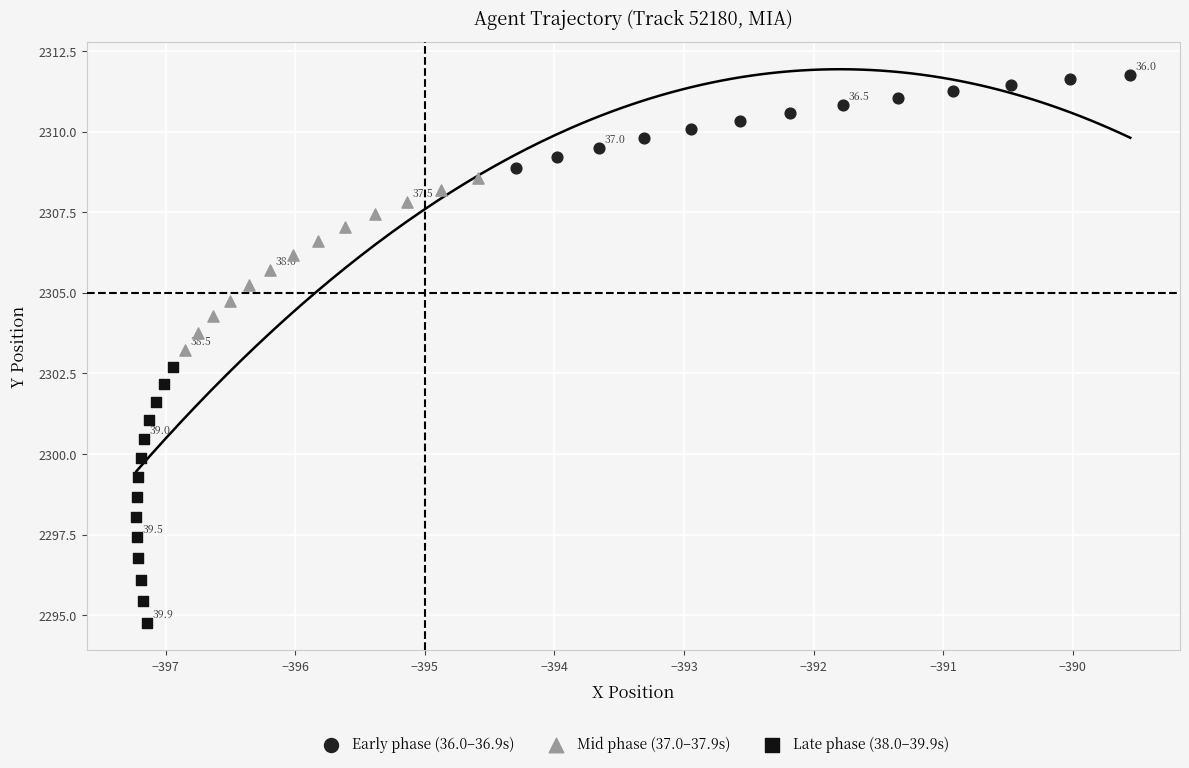

Which series contains the highest Y value?

Early phase (36.0–36.9s)